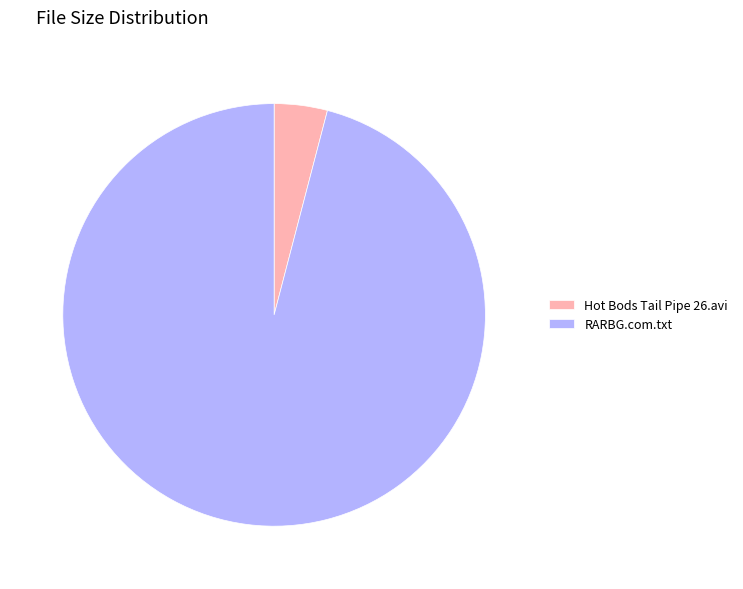

Combined, do Hot Bods Tail Pipe 26.avi and RARBG.com.txt account for over 50%?

Yes